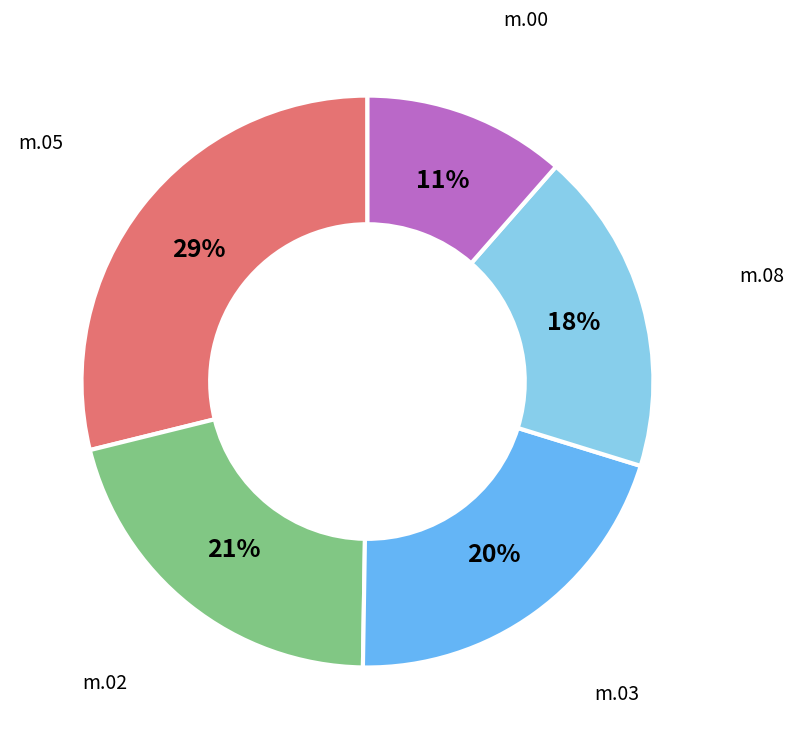

To the nearest percent, what is the combined percentage of m.02 and m.03?

41%